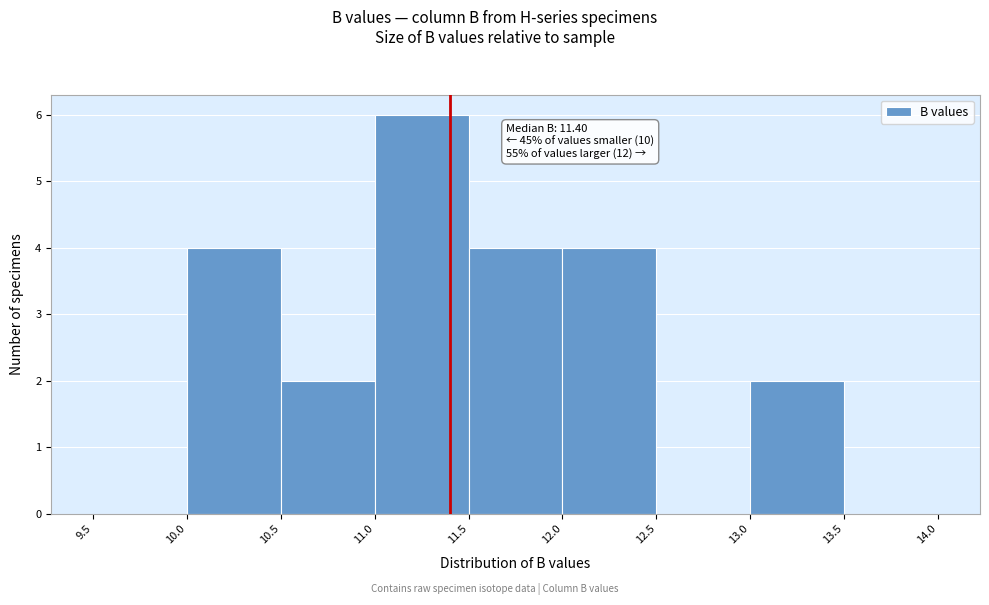

Which range on the x-axis has the tallest bar?

11.0 to 11.5